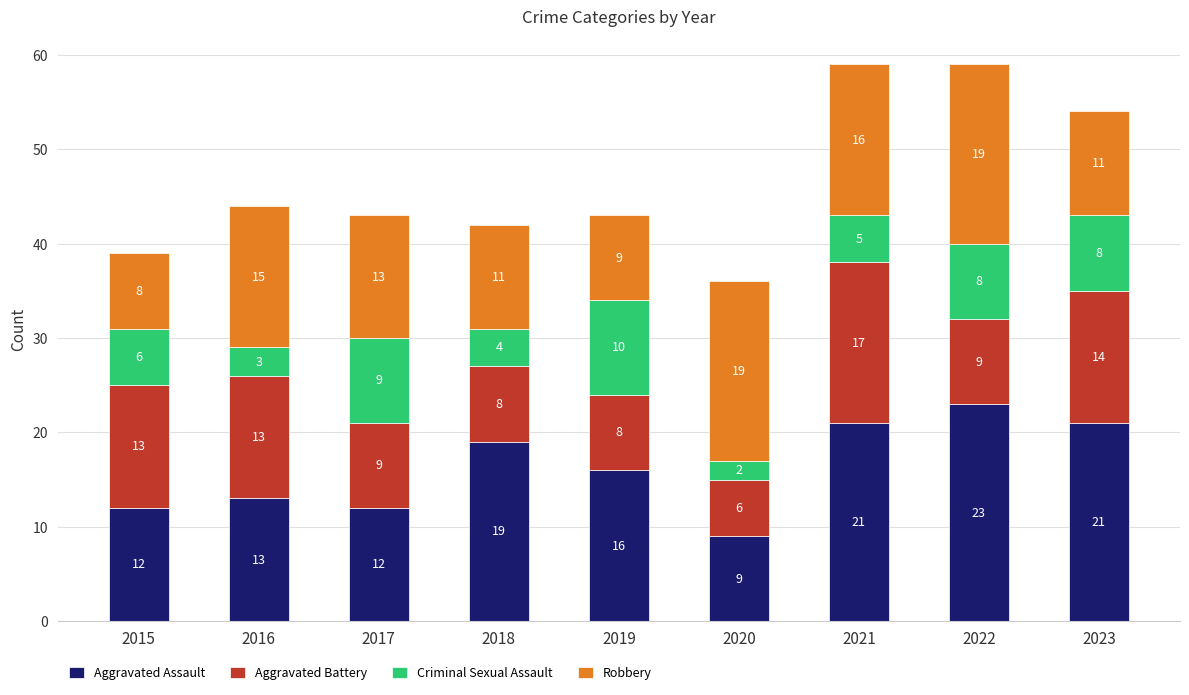

The value of Aggravated Assault at 2016 is 4. True or false?

False